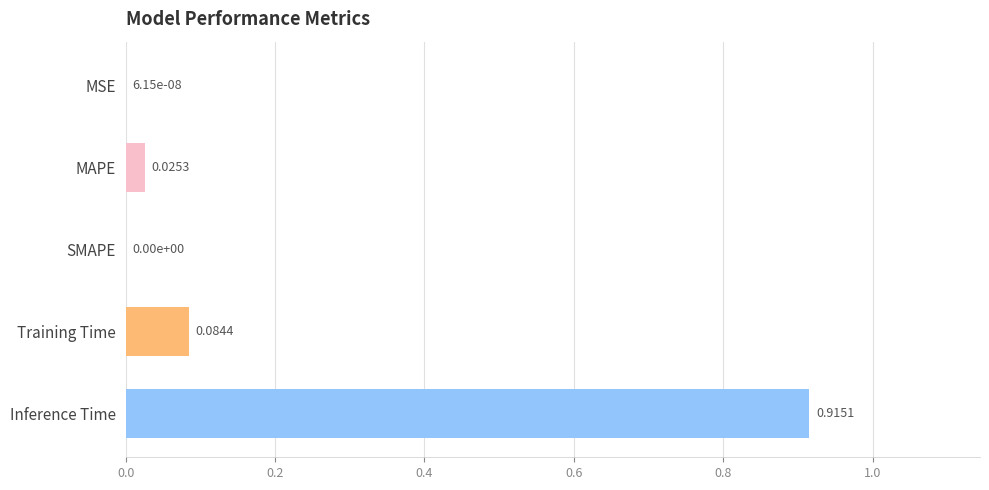

Between SMAPE and Training Time, which is larger?

Training Time